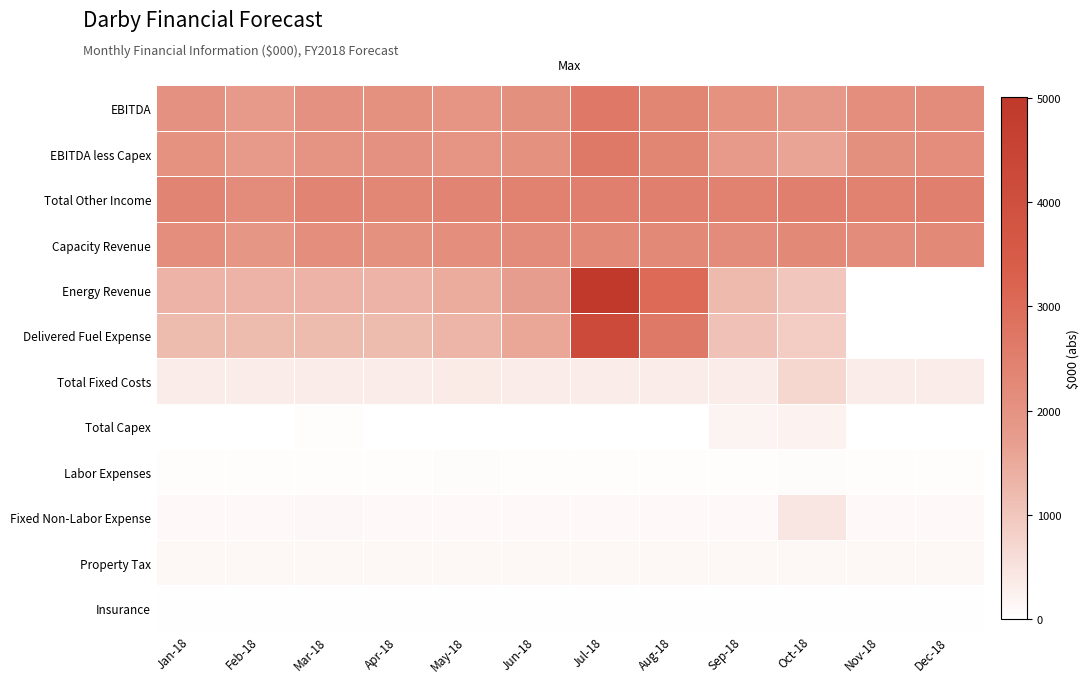

Which series has the largest range (max minus min)?

Energy Revenue